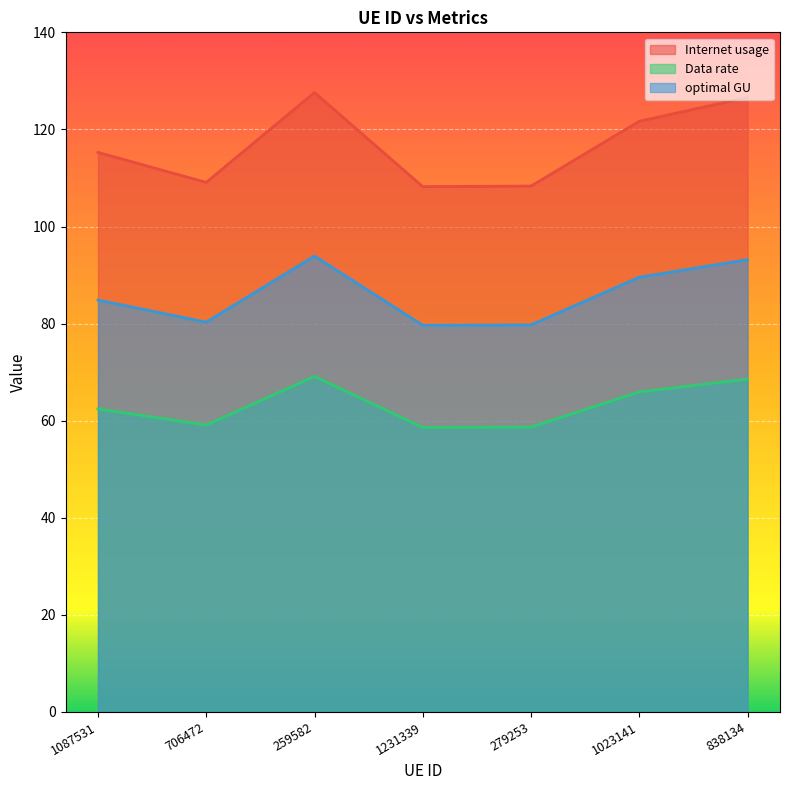

How many interior local peaks does the Data rate series have?

1